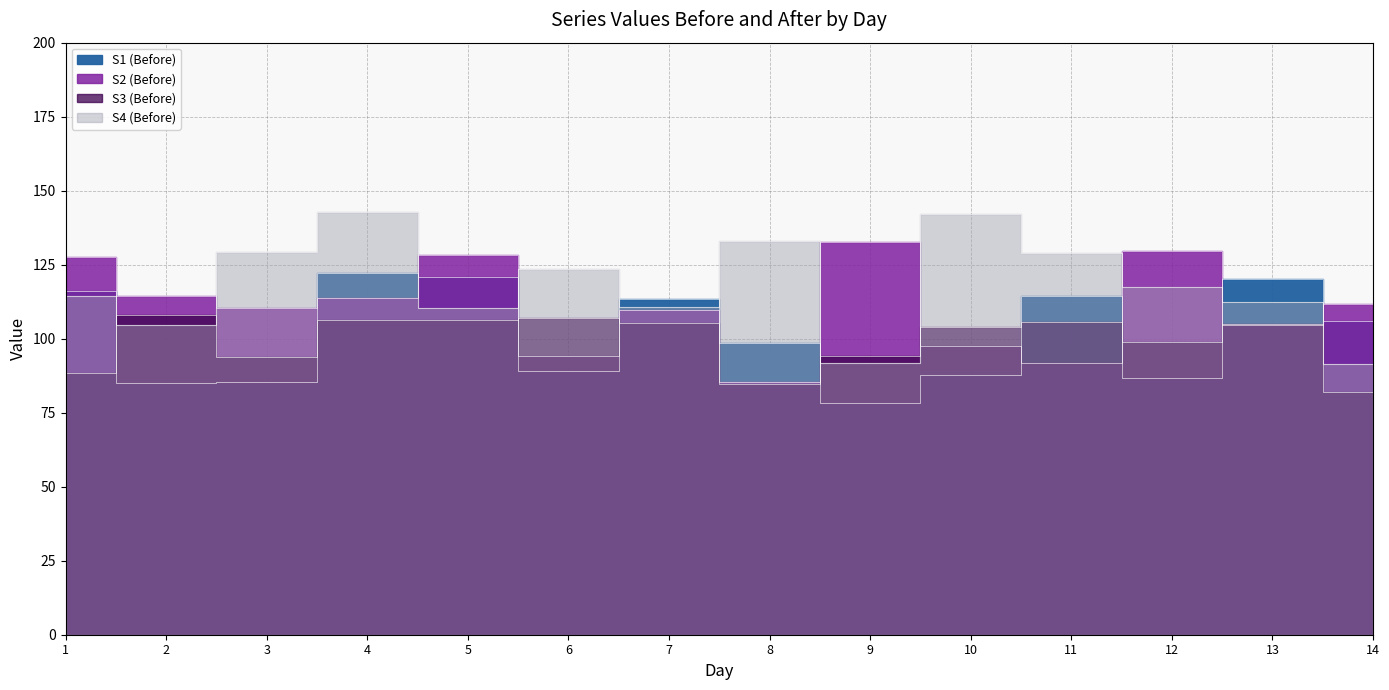

What is the difference between the maximum and minimum values in the S3_before series?

25.9